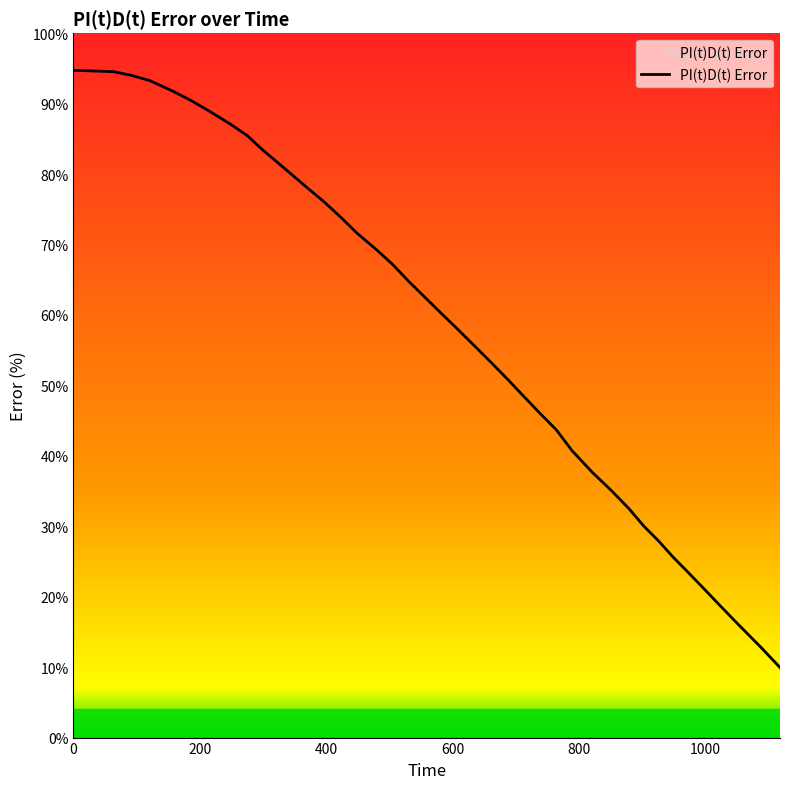

Does the chart display data point markers on the line(s)?

No